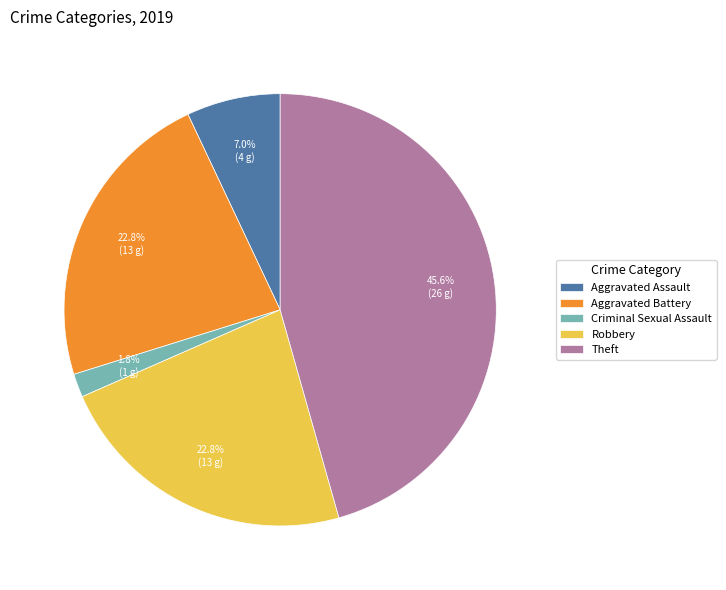

Is there a majority slice in this chart?

No